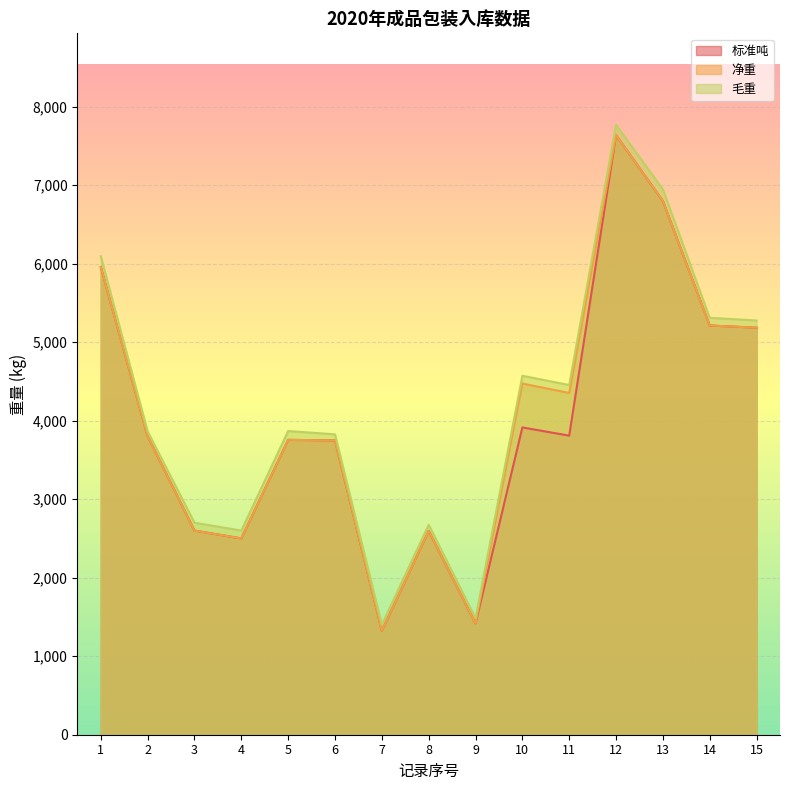

List the series in order of their peak value, lowest first.

标准吨, 净重, 毛重